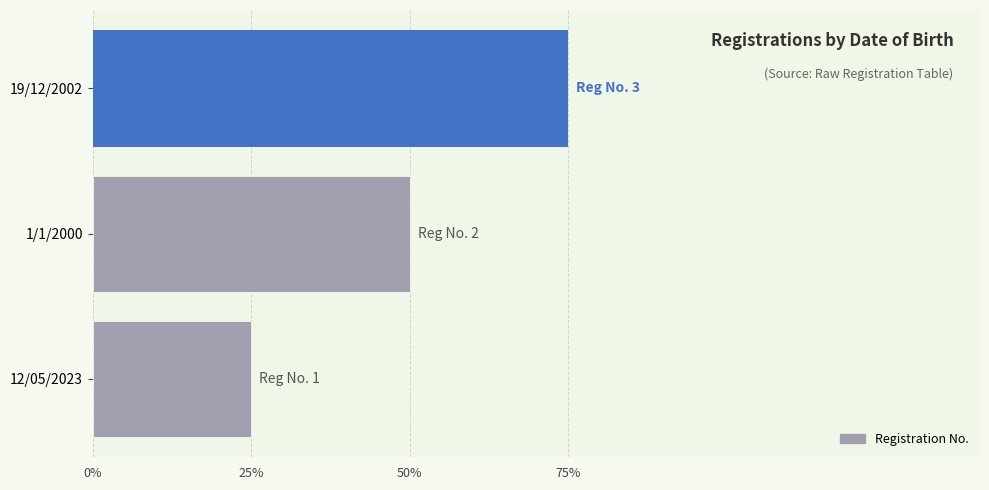

What is the average value?

2